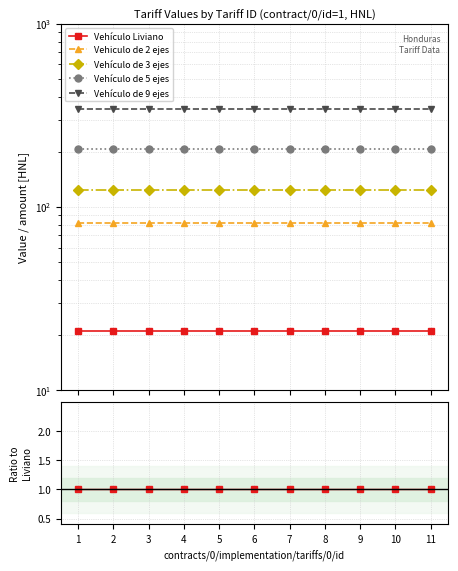

At which category is the sum across all series the highest?

1